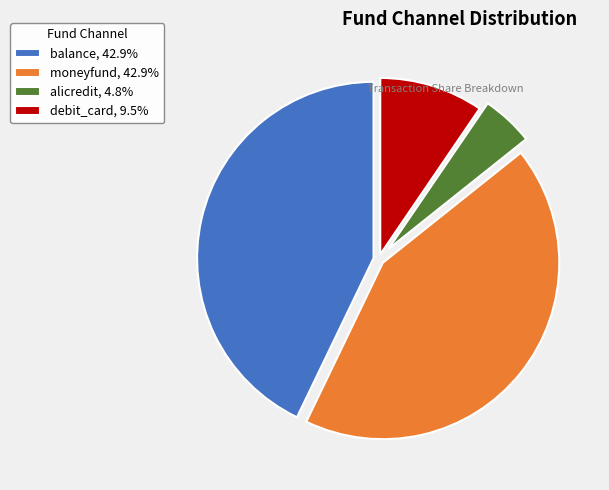

Which has a higher value, moneyfund or alicredit?

moneyfund